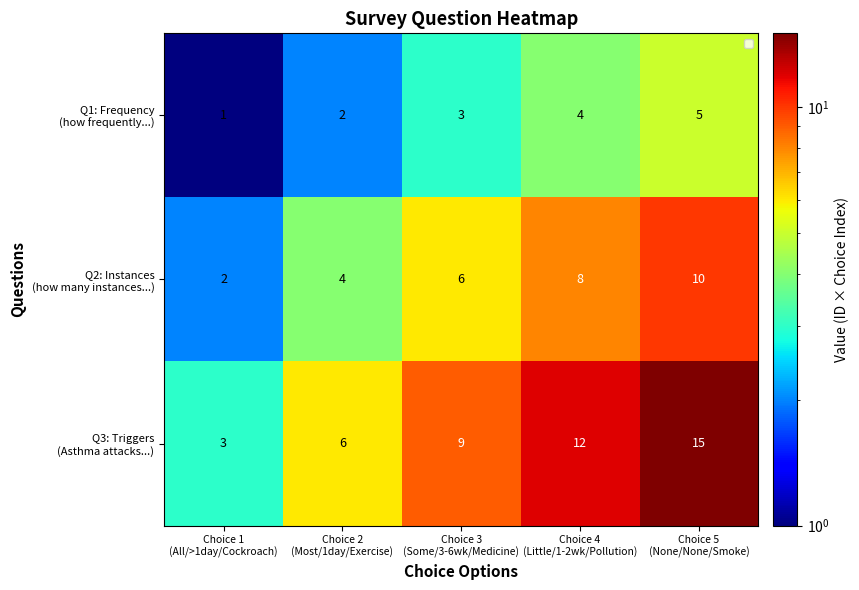

What is the minimum value shown in the chart?

1